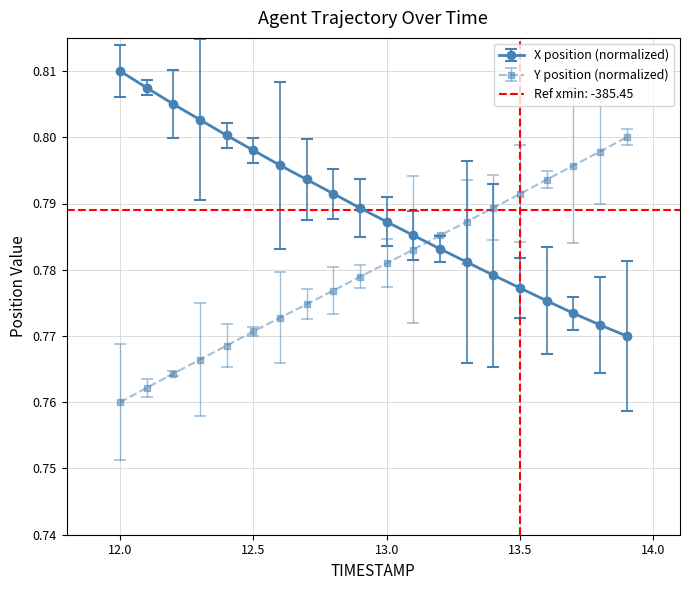

Which series has the largest total across all categories?

X position (normalized)